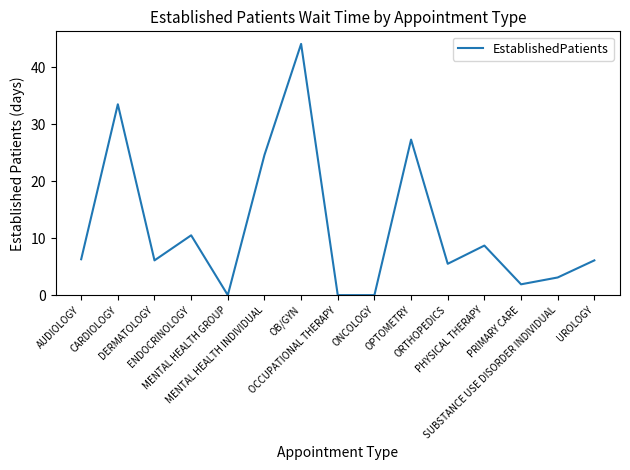

What is the approximate value at ORTHOPEDICS?

5.5